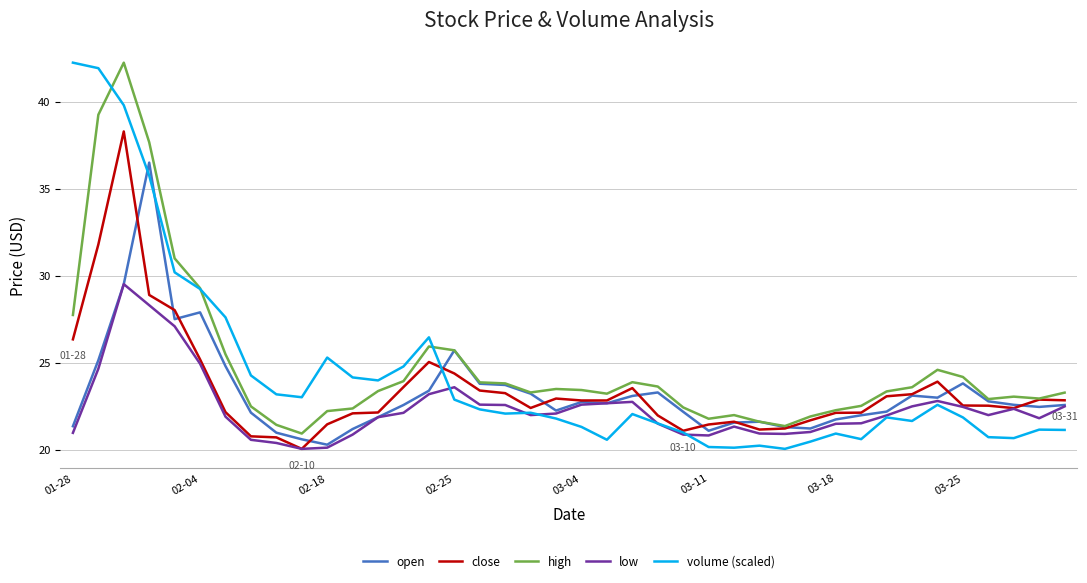

Which series has the largest range (max minus min)?

volume (scaled)